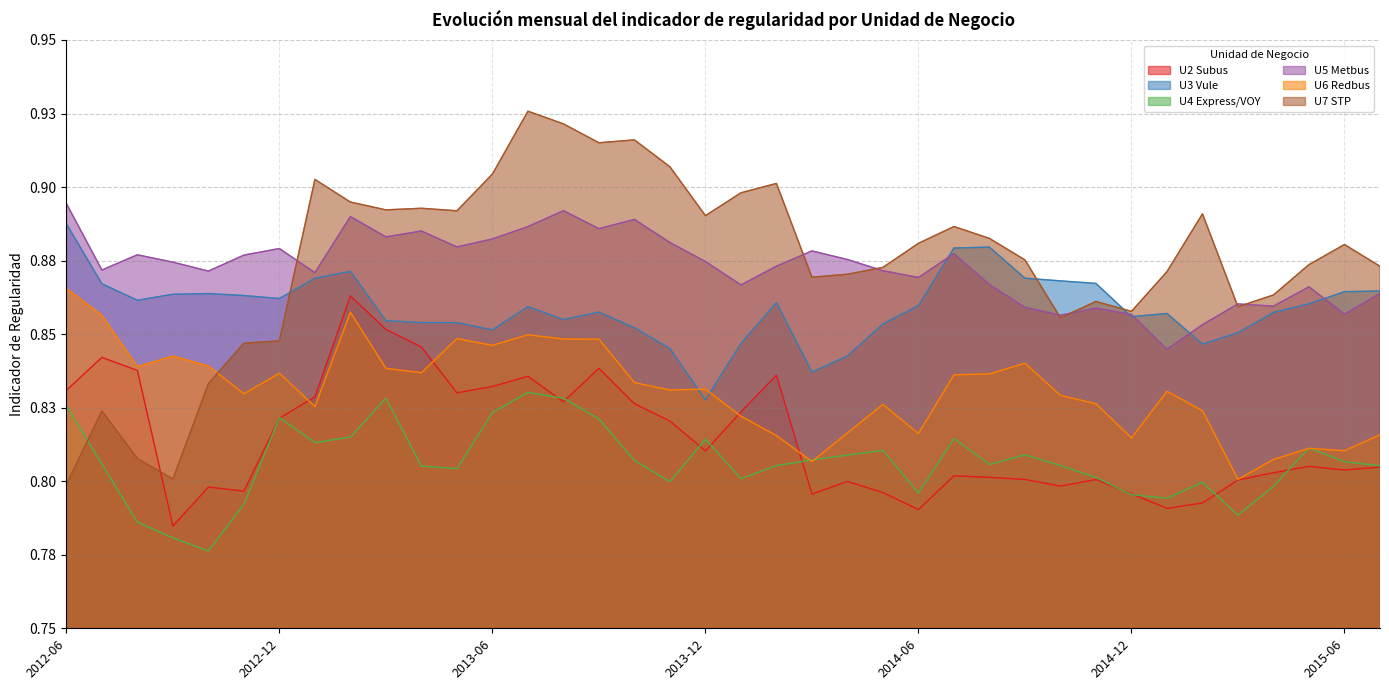

What is the value of the U2 Subus point at the 29th from the left?

0.8